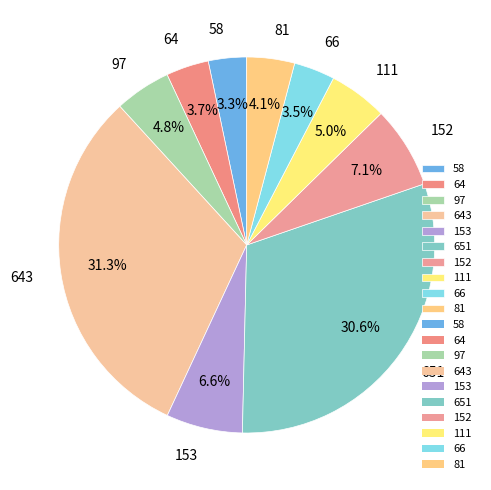

The 153 slice represents 15% of the pie. True or false?

False